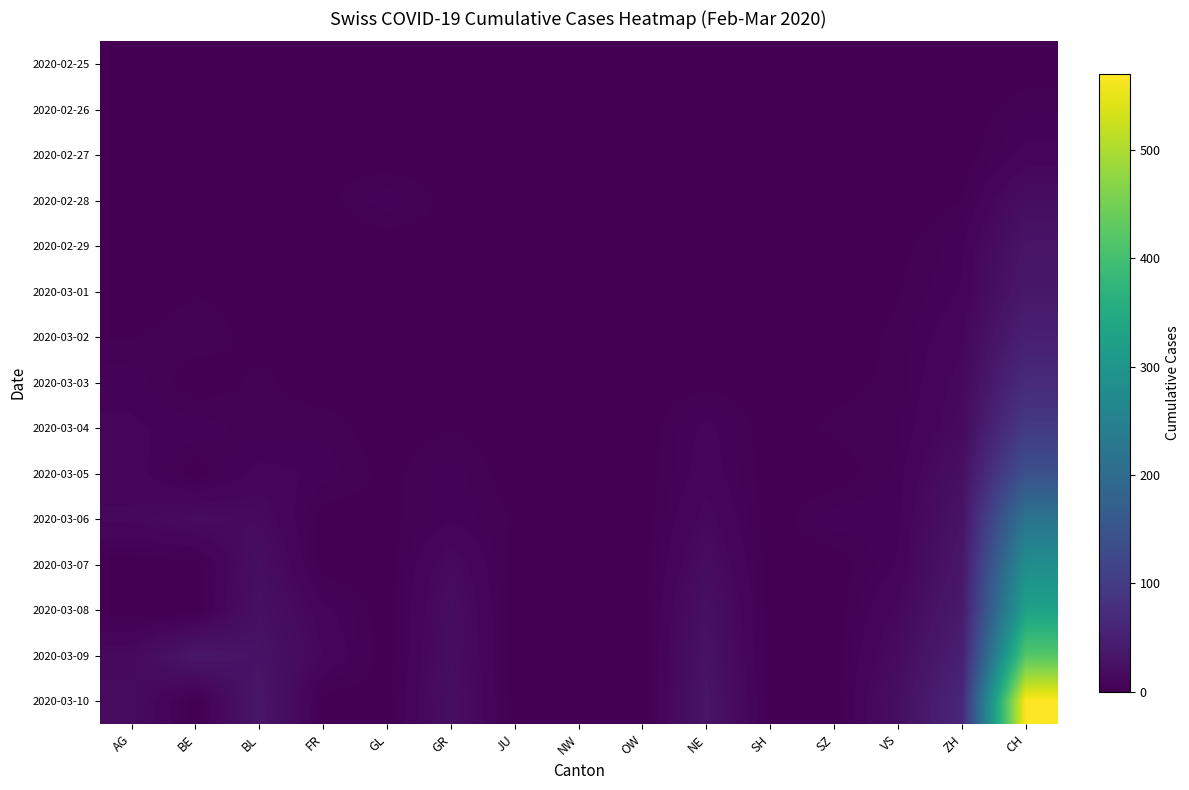

Which has a higher value, ZH or SZ?

ZH